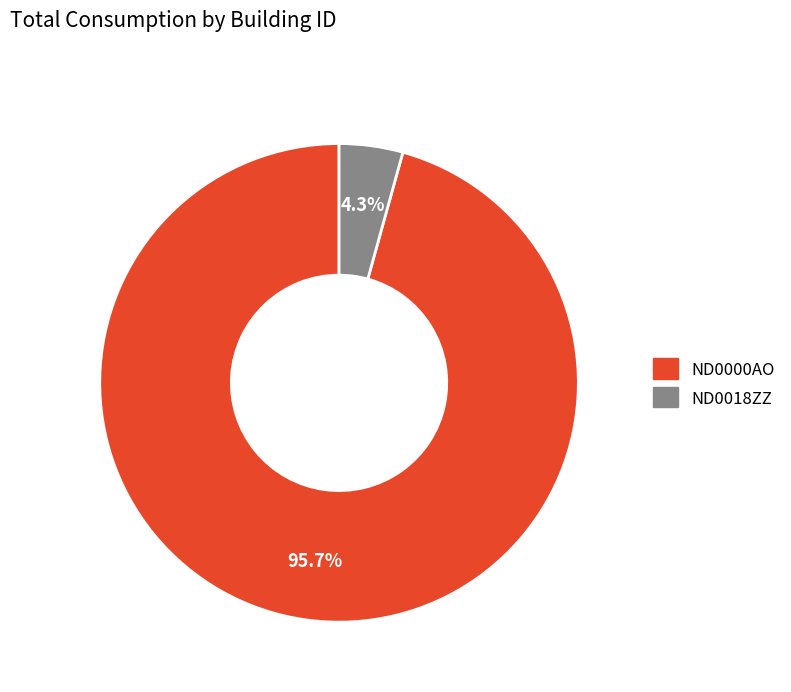

To the nearest percent, what is the difference between the largest and smallest slice percentages?

91%